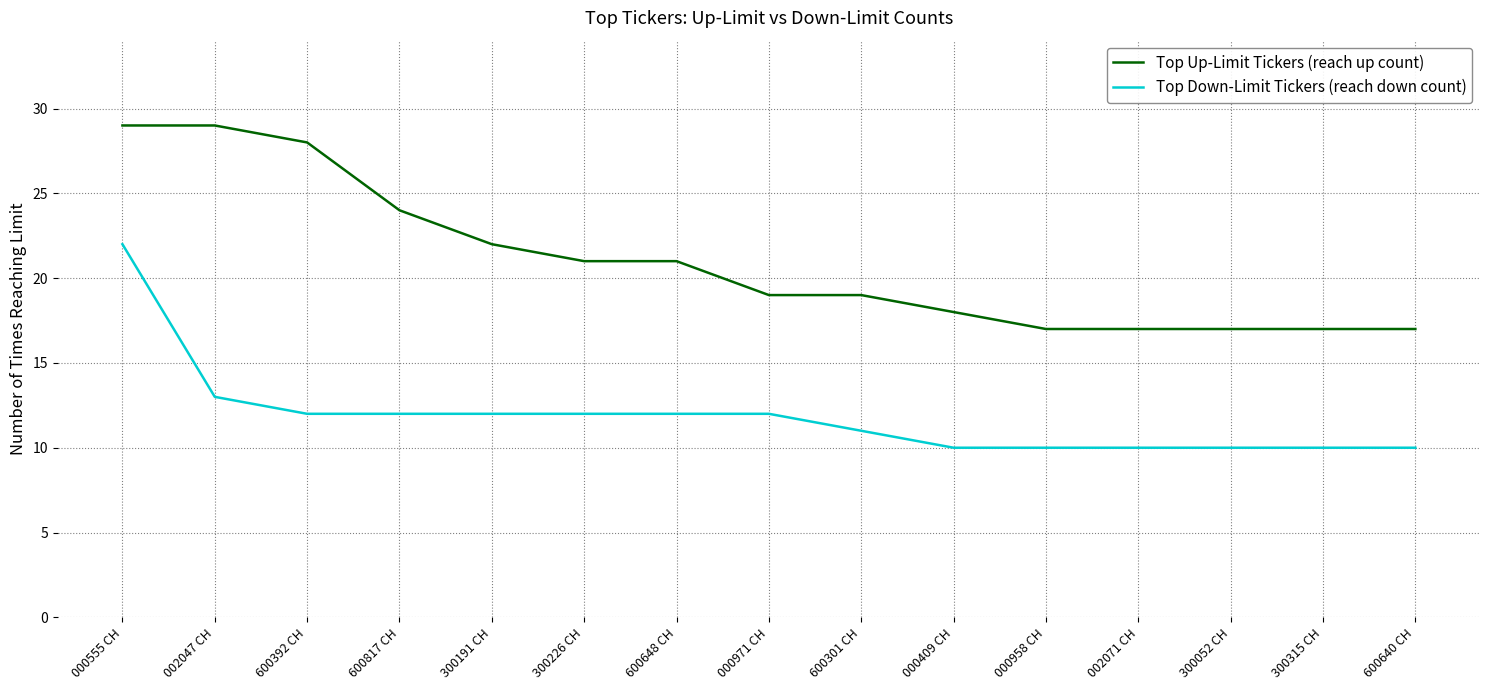

At which category is the sum across all series the highest?

000555 CH